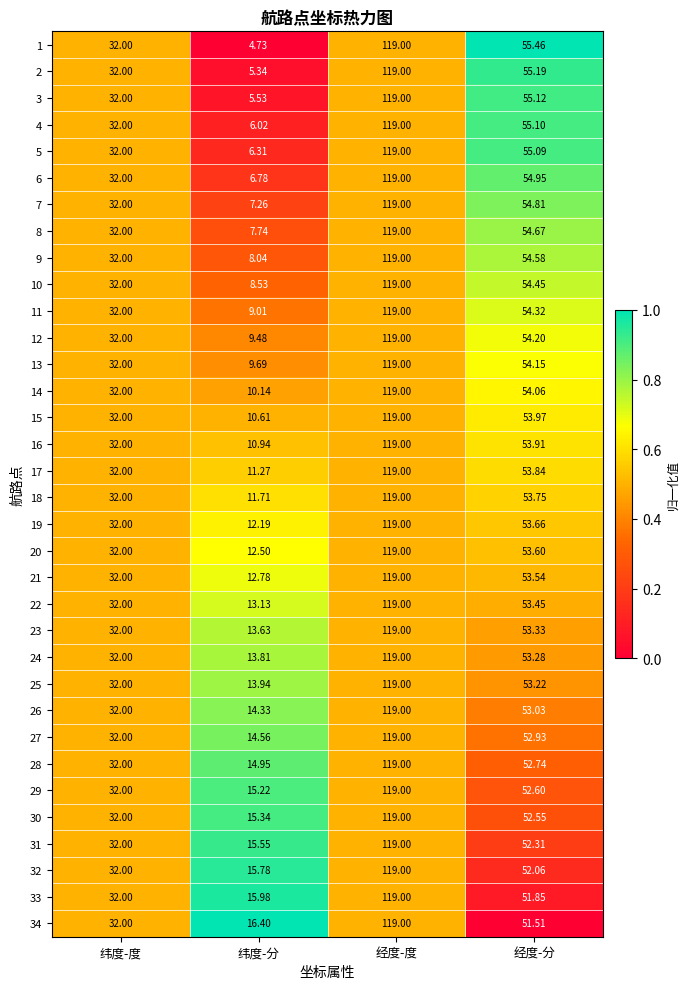

Is the value of 18 at 纬度-度 greater than the value of 13 at 纬度-分?

Yes